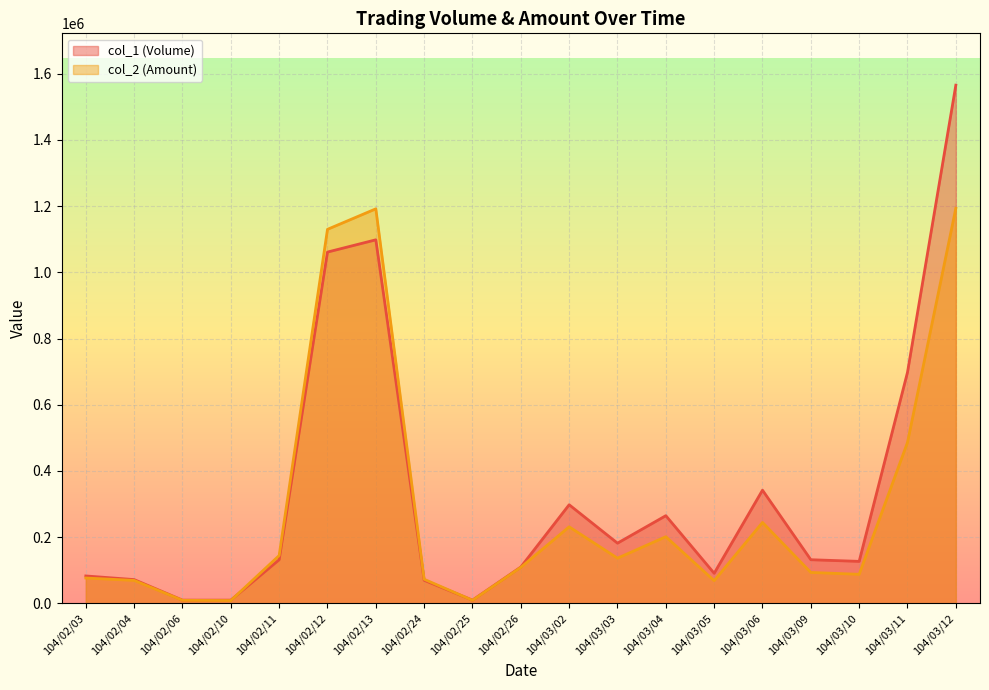

Reading left to right, extract all data points from this chart.

col_1 (Volume): 104/02/03=83000	104/02/04=72000	104/02/06=10000	104/02/10=10000	104/02/11=132000	104/02/12=1061000	104/02/13=1098000	104/02/24=70000	104/02/25=10000	104/02/26=110000	104/03/02=298000	104/03/03=182000	104/03/04=265000	104/03/05=91000	104/03/06=342000	104/03/09=132000	104/03/10=127000	104/03/11=698000	104/03/12=1565000
col_2 (Amount): 104/02/03=76770	104/02/04=69540	104/02/06=9400	104/02/10=8700	104/02/11=144670	104/02/12=1129660	104/02/13=1191560	104/02/24=73050	104/02/25=9500	104/02/26=109000	104/03/02=231330	104/03/03=136640	104/03/04=201500	104/03/05=68760	104/03/06=244560	104/03/09=93620	104/03/10=87940	104/03/11=486290	104/03/12=1193310